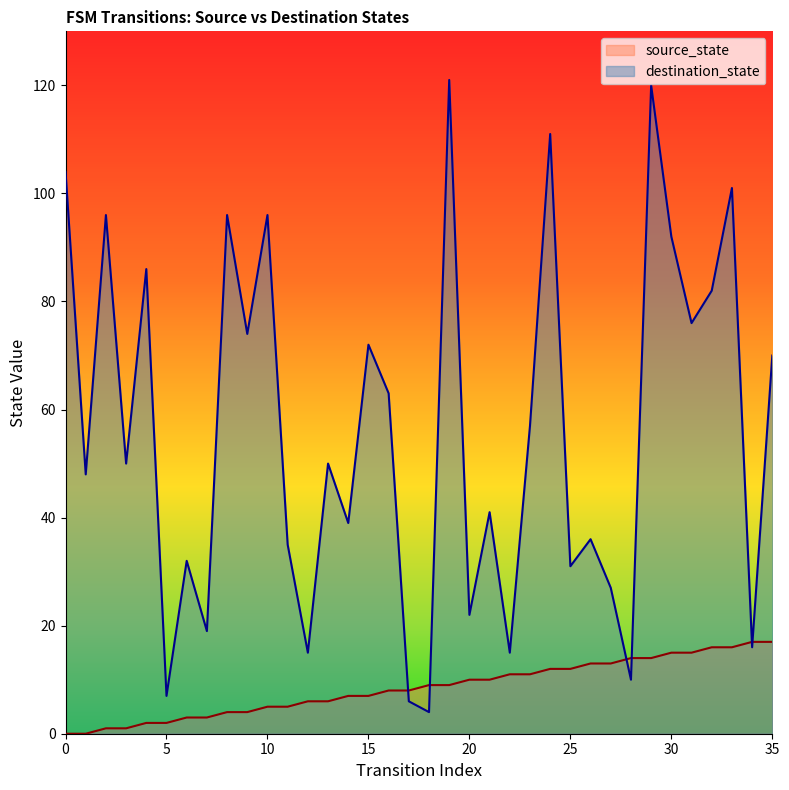

Is the value of destination_state at 6 greater than the value of source_state at 27?

Yes